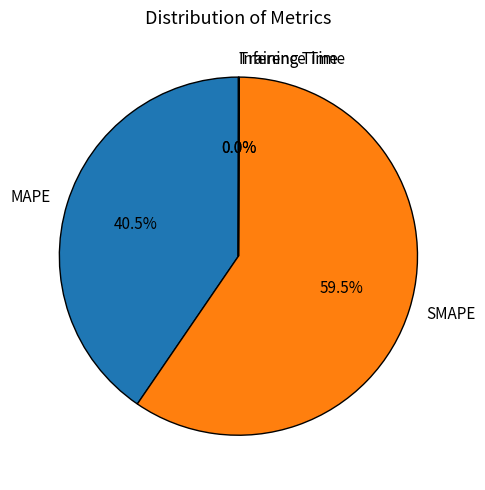

Which slice represents more than half of the pie?

SMAPE